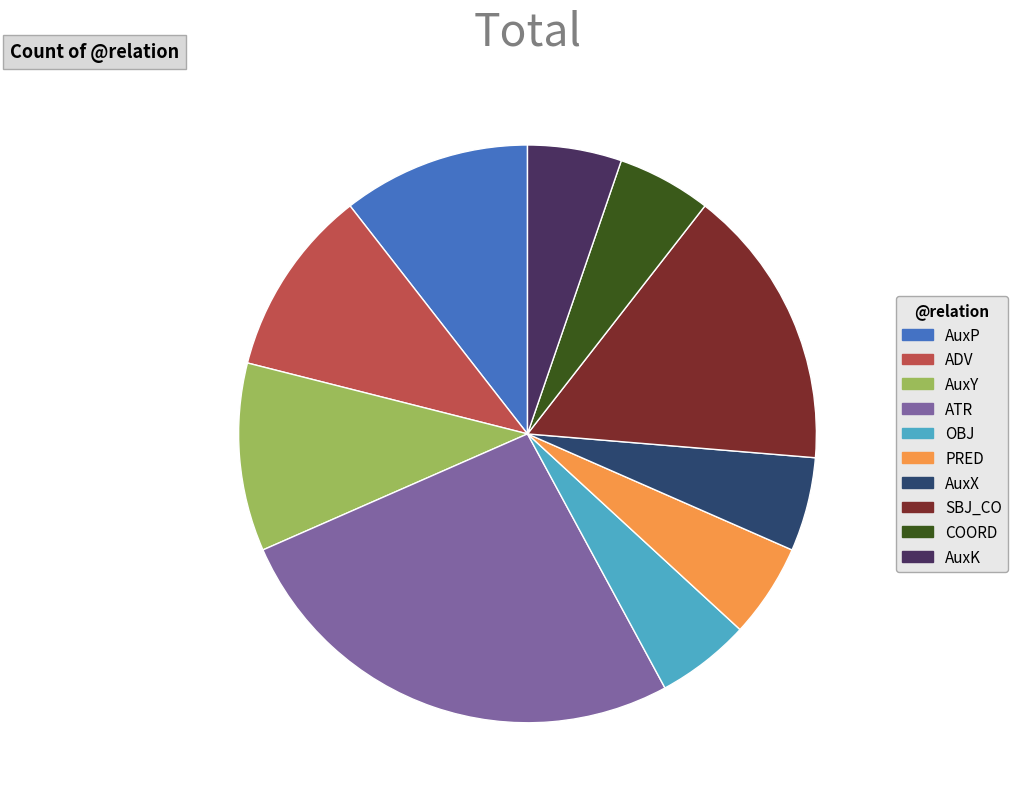

What is the largest slice in the pie chart?

ATR